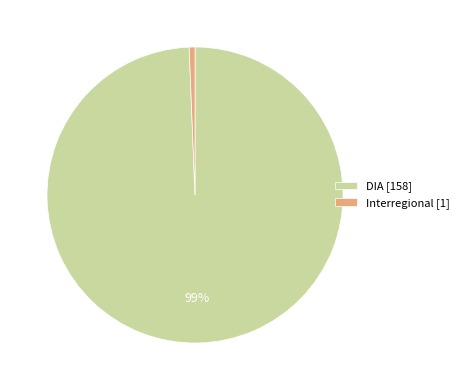

Combined, do DIA [158] and Interregional [1] account for over 50%?

Yes